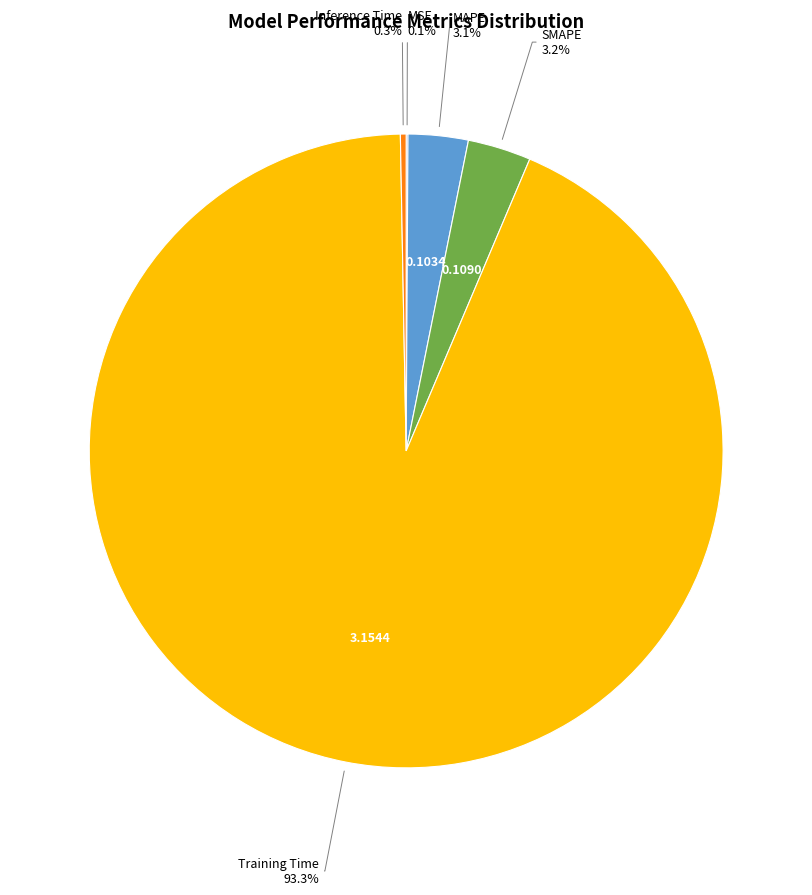

Which category has the biggest portion of the pie?

Training Time